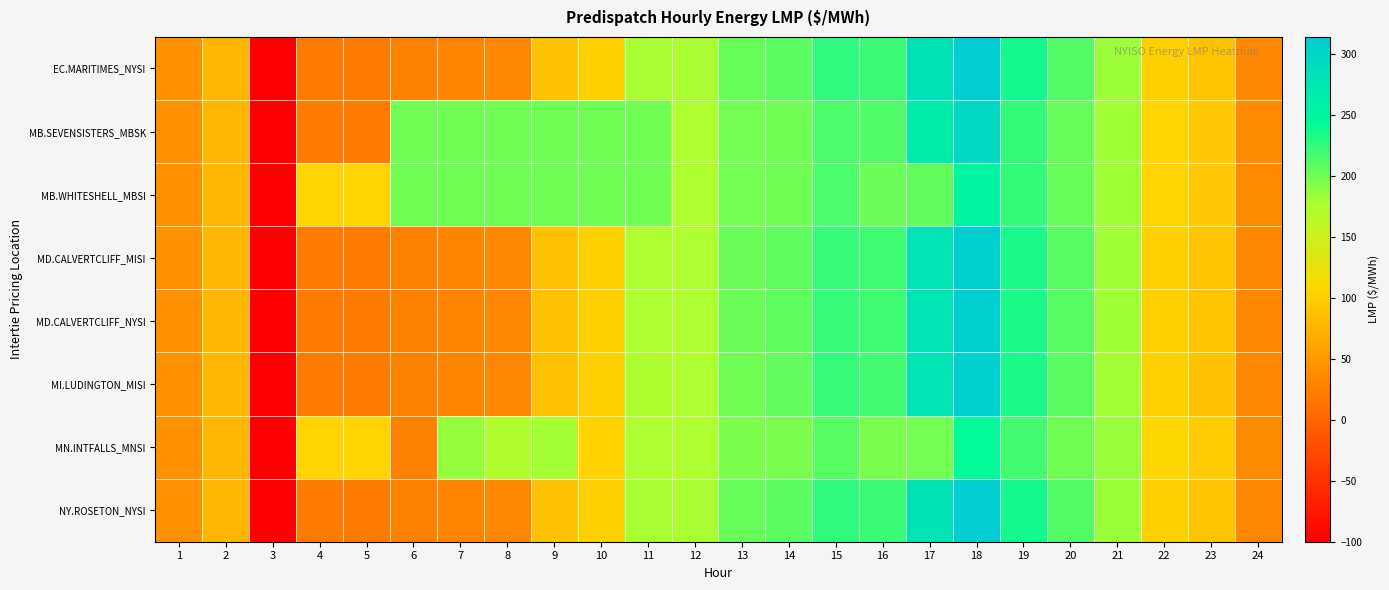

Rank the series by their maximum value, from lowest to highest.

MN.INTFALLS_MNSI, MB.WHITESHELL_MBSI, MB.SEVENSISTERS_MBSK, MI.LUDINGTON_MISI, MD.CALVERTCLIFF_MISI, MD.CALVERTCLIFF_NYSI, EC.MARITIMES_NYSI, NY.ROSETON_NYSI